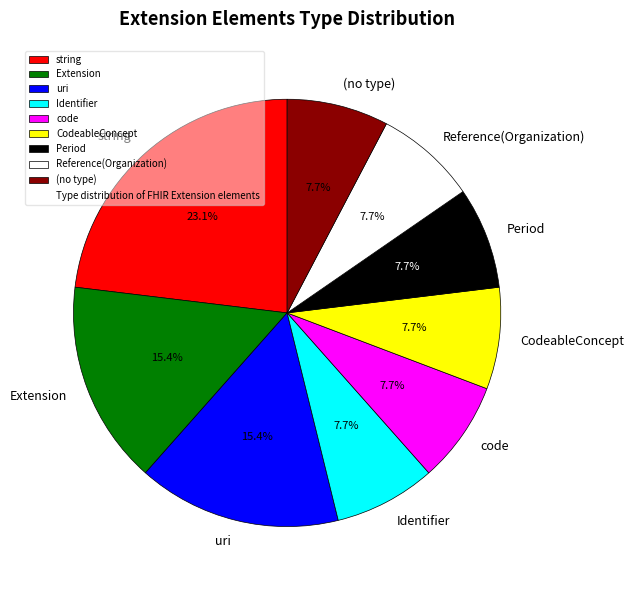

Does (no type) represent more than half of the total?

No